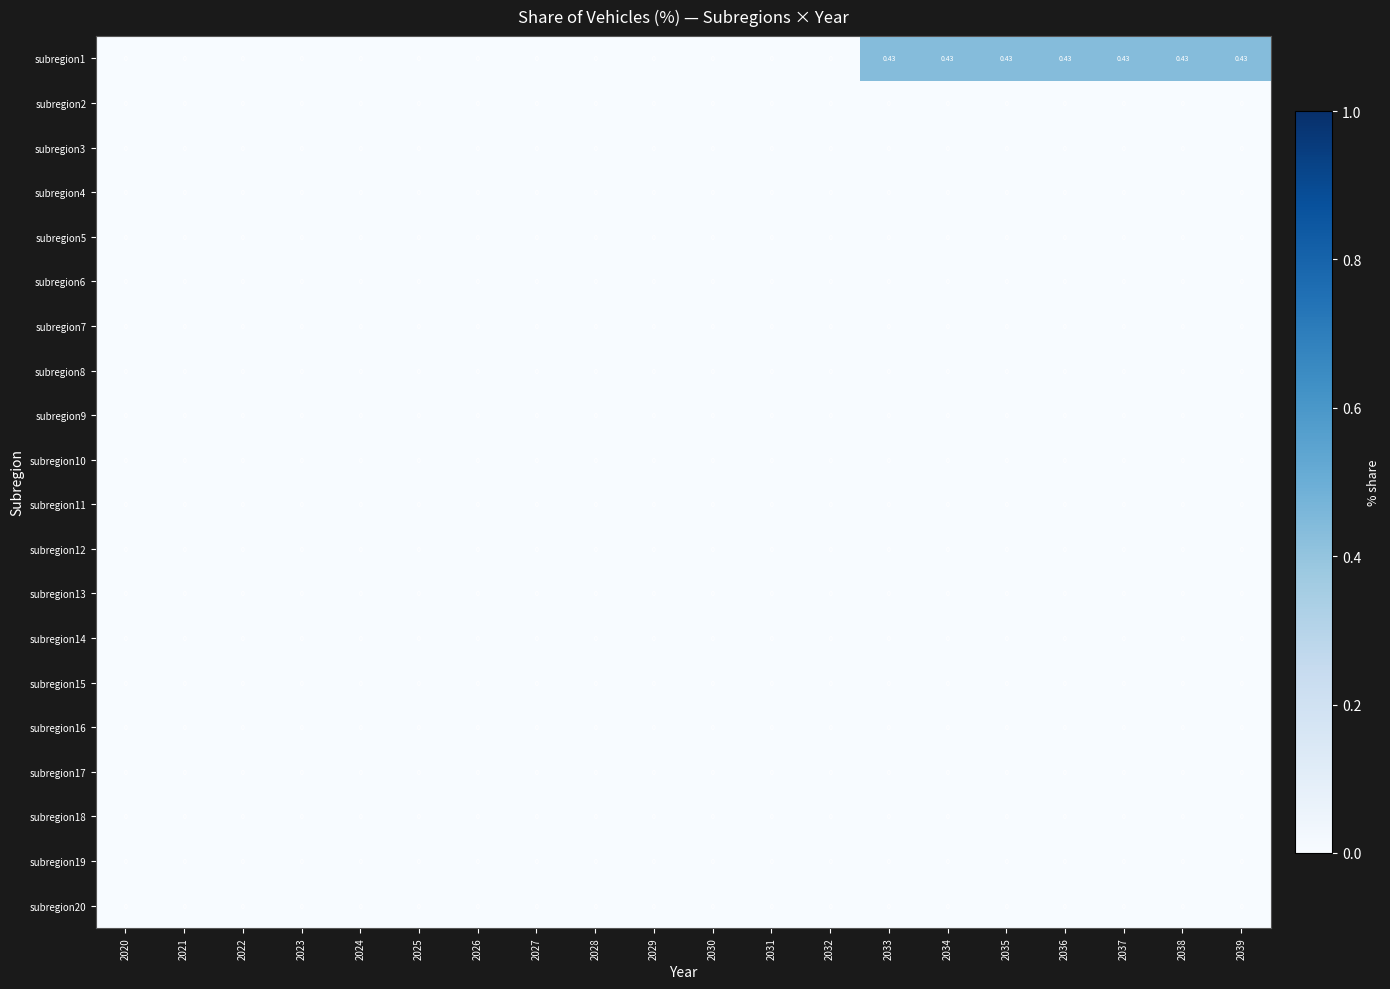

How many data points does each series have?

20